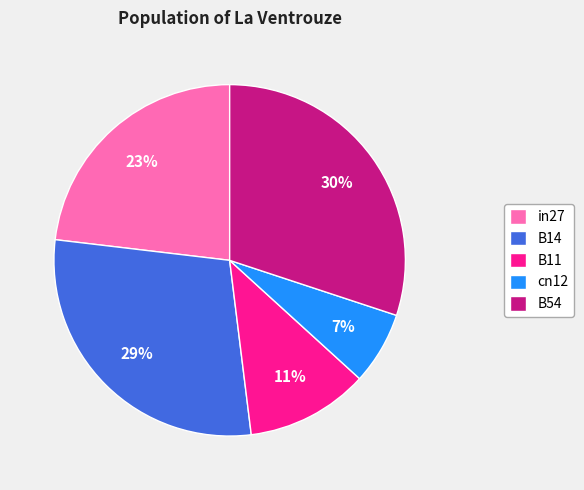

To the nearest percent, what is the difference between the largest and smallest slice percentages?

23%